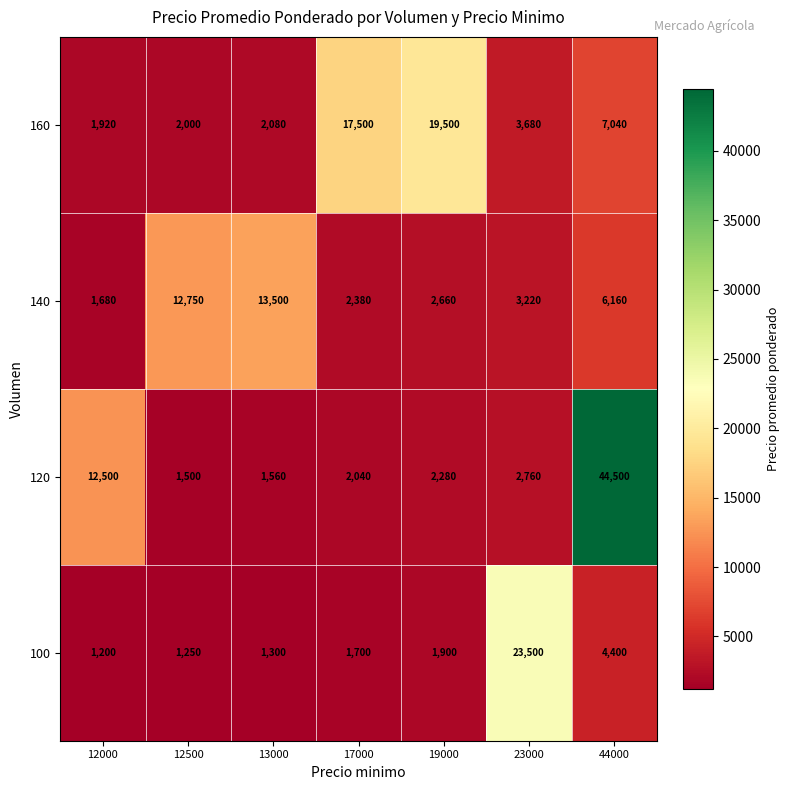

What is the difference between the maximum and minimum values in the 100 series?

22300